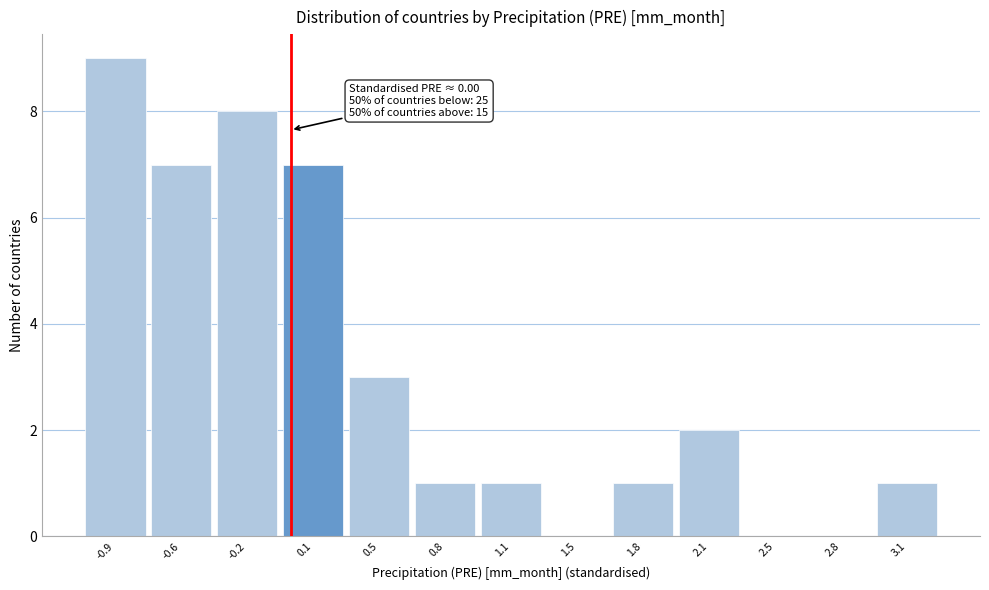

Reading left to right, what are all the values shown in this chart?

-0.9=9	-0.6=7	-0.2=8	0.1=7	0.5=3	0.8=1	1.1=1	1.5=0	1.8=1	2.1=2	2.5=0	2.8=0	3.1=1